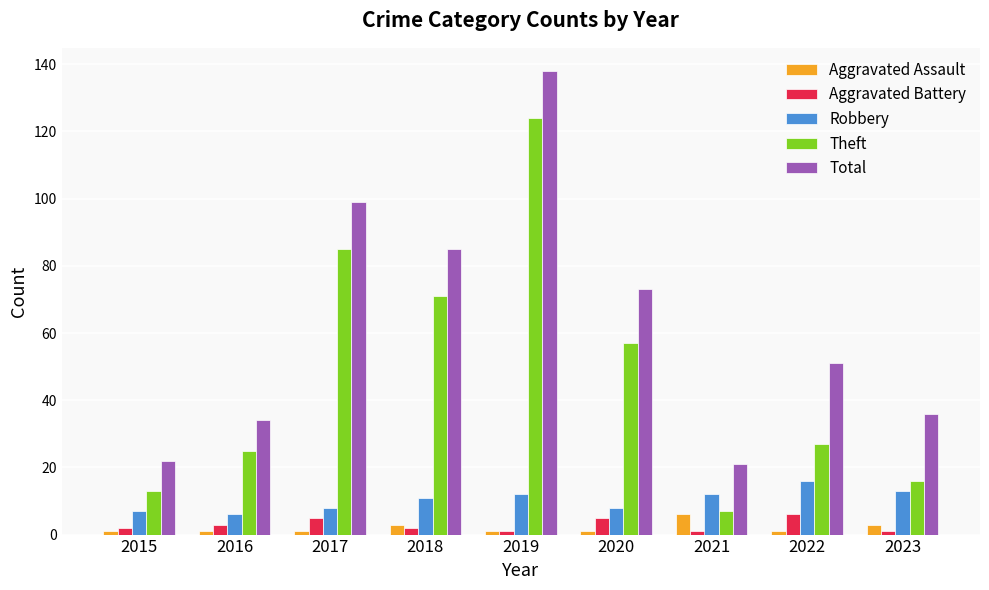

How many bars are there in each group?

5